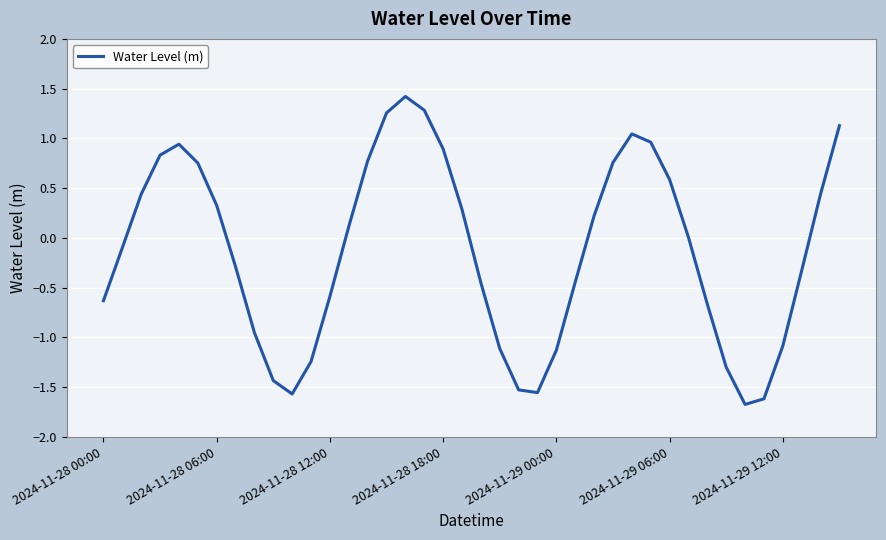

What is the minimum value shown in the chart?

-1.7